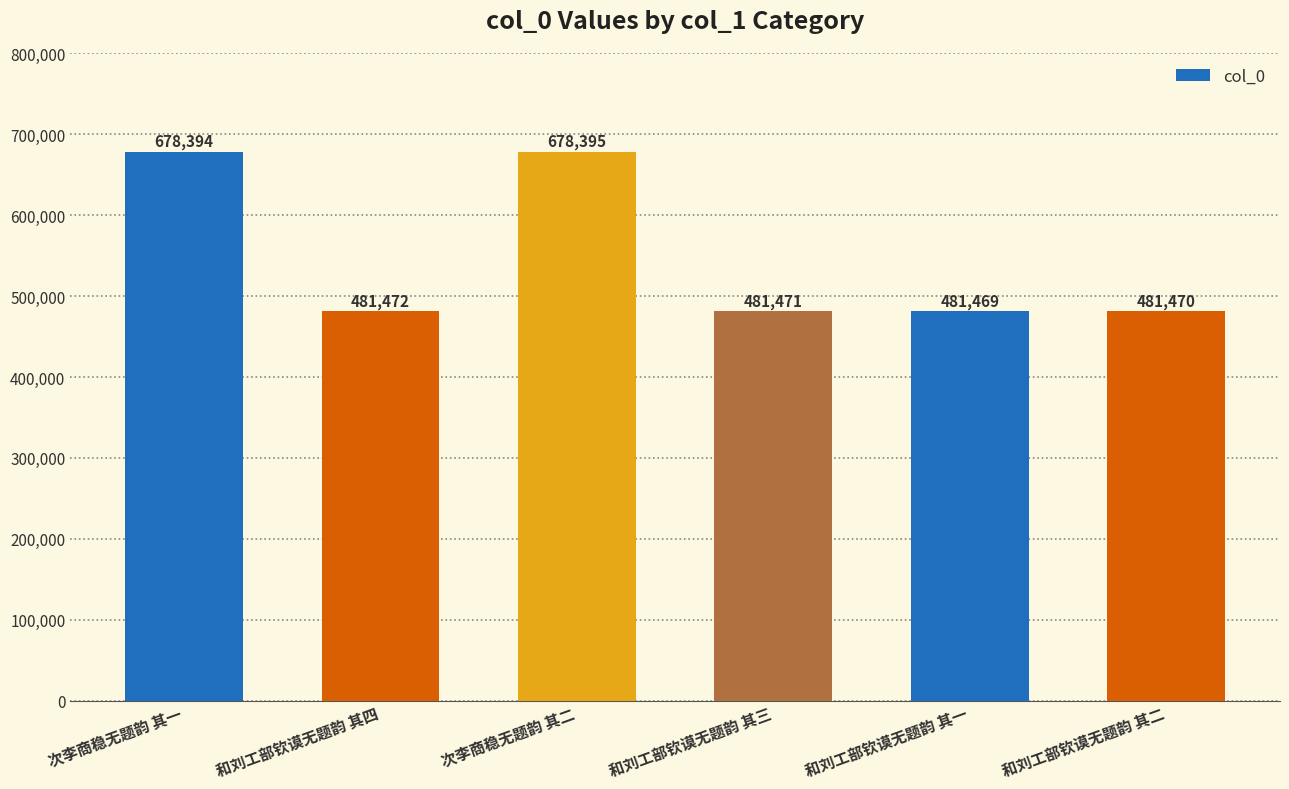

How many values are below 481472?

3